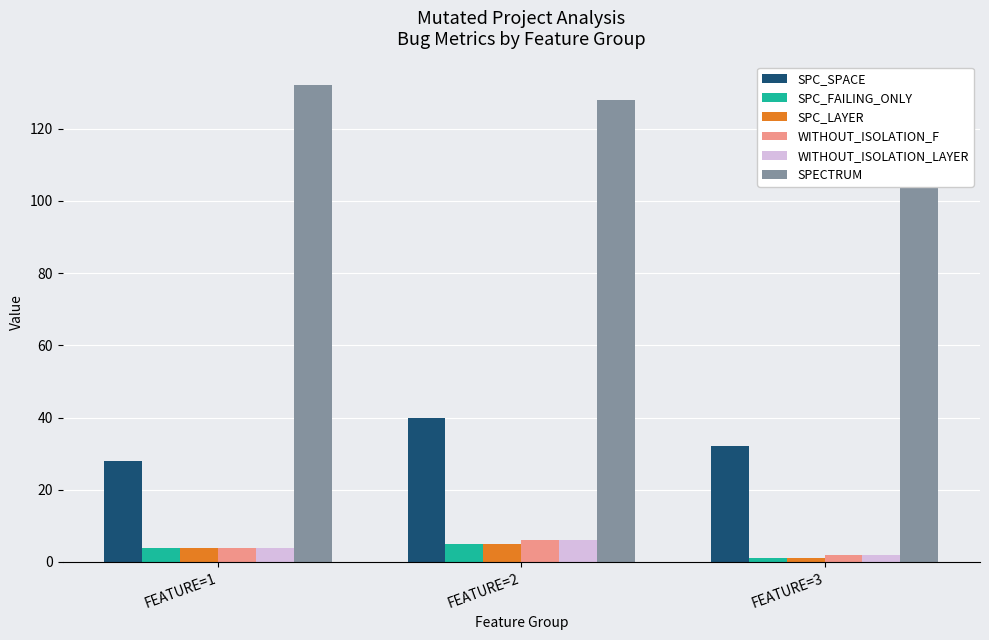

What is the minimum value shown in the chart?

1